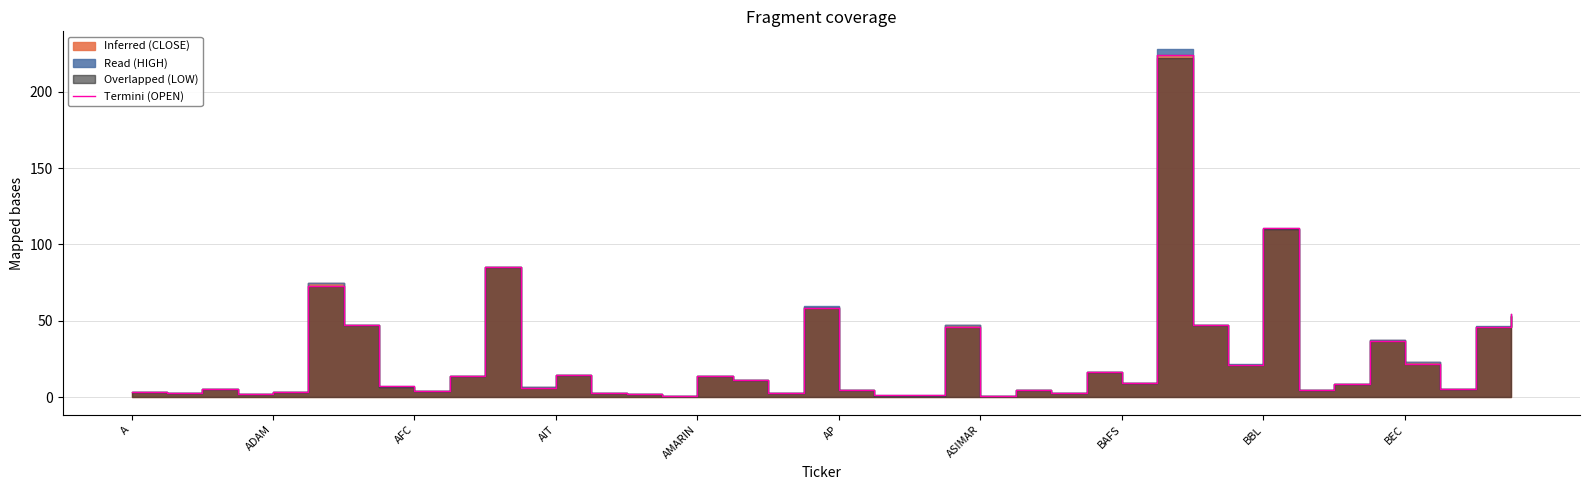

Which has a higher value, 18 or 27?

27